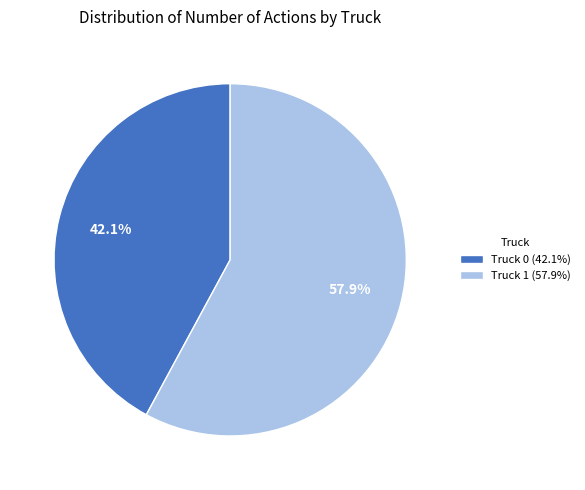

True or false: Truck 0 accounts for 42% of the total.

True